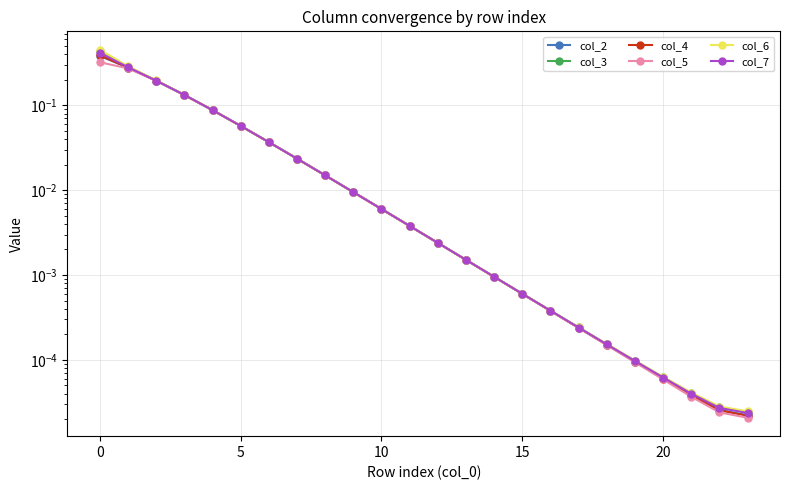

What is the value of the col_6 point at the 3rd from the left?

0.2